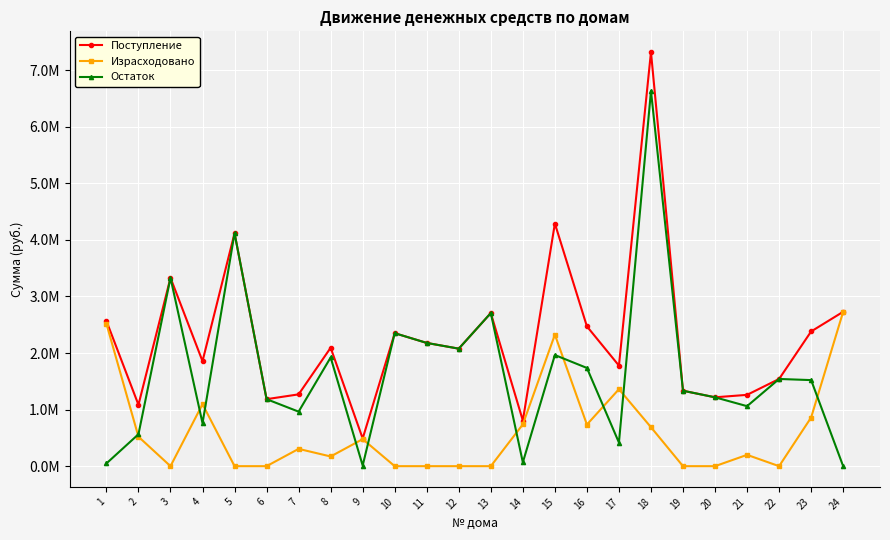

Which series changed the most between 21 and 23?

Поступление